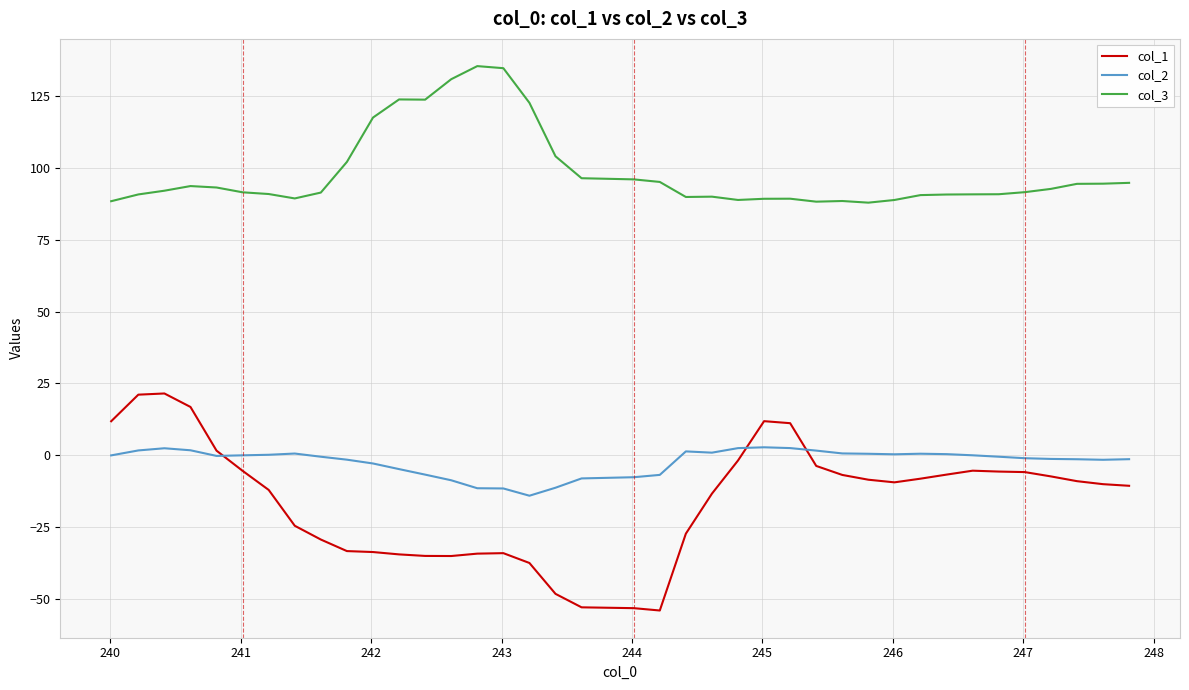

Rank the series by their maximum value, from lowest to highest.

col_2, col_1, col_3